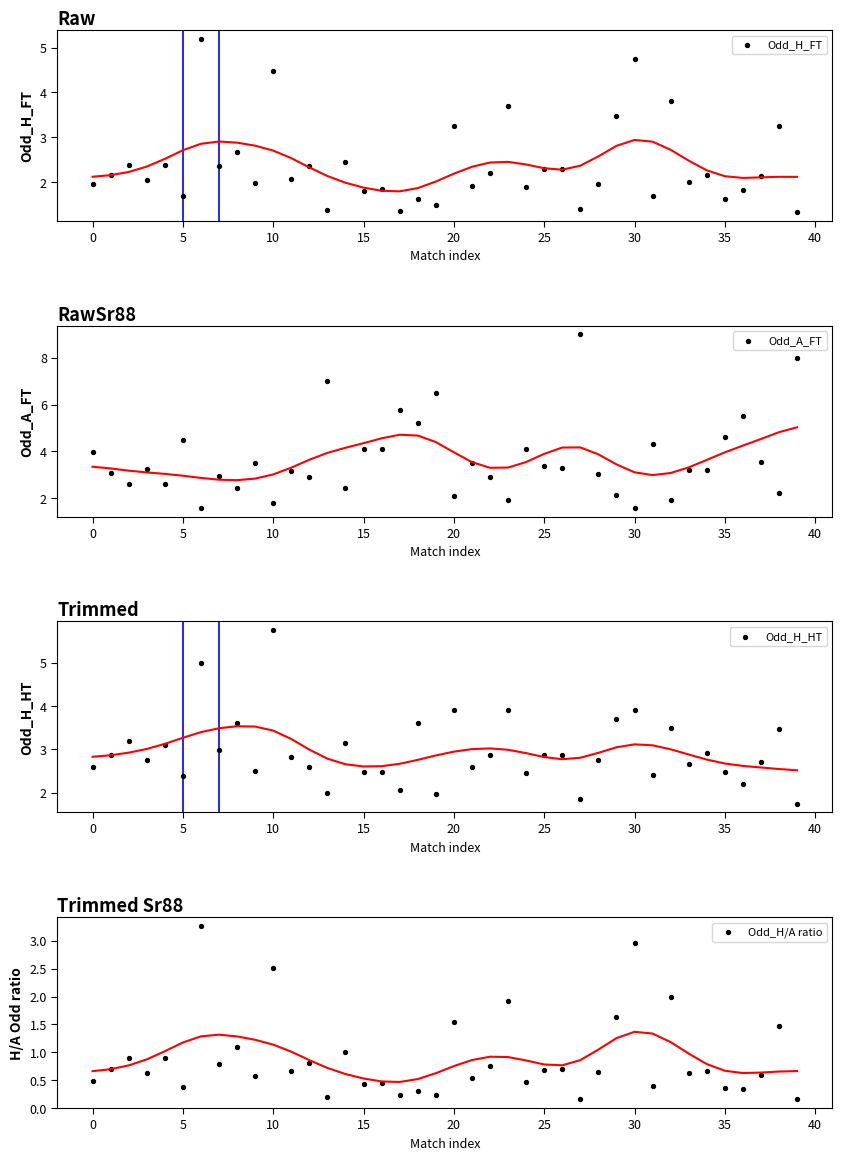

What are all the series names shown in the legend?

Odd_H_FT, Odd_A_FT, Odd_H_HT, Odd_H/A ratio